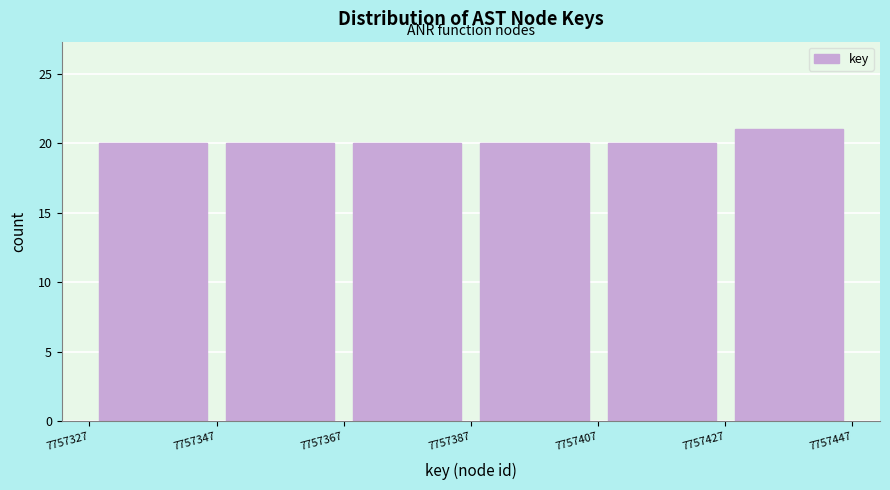

Which range on the x-axis has the tallest bar?

7757427 to 7757447